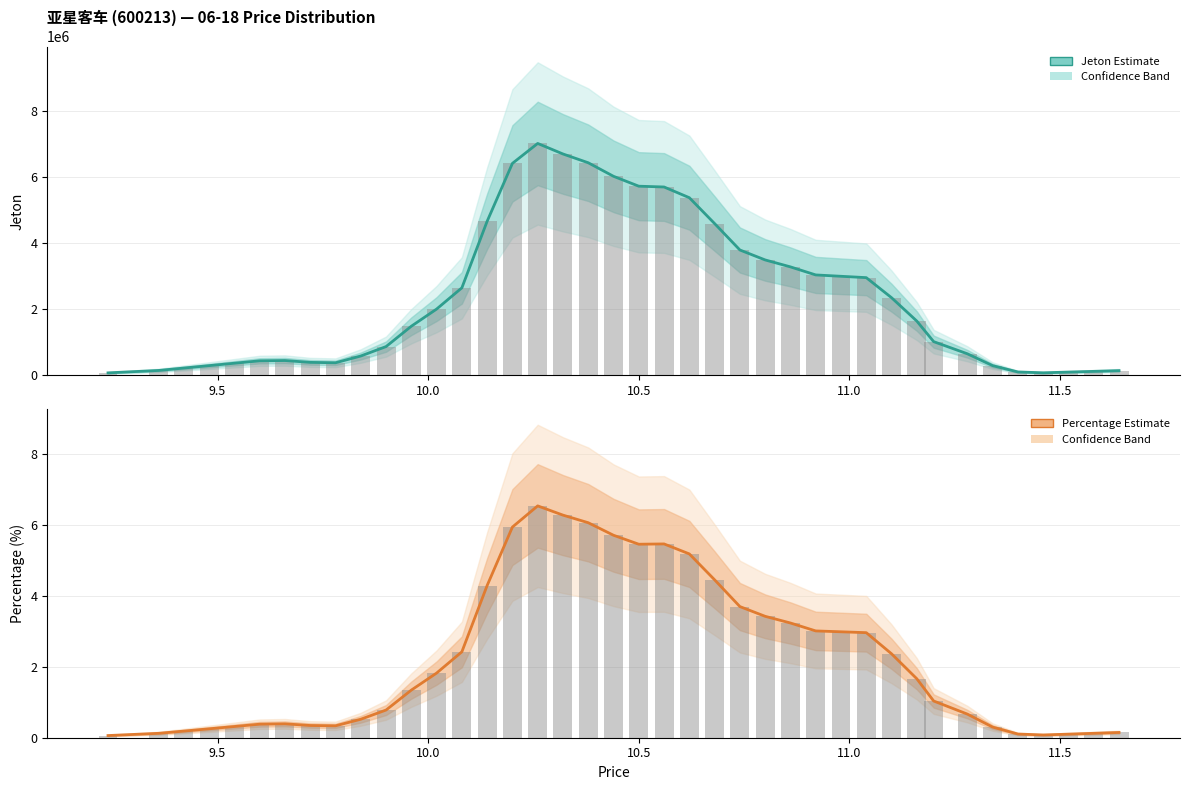

Which series has the largest total across all categories?

Jeton (Estimate)